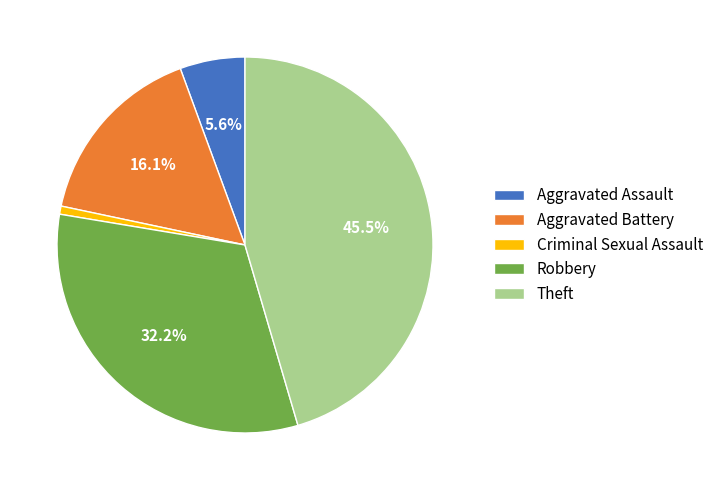

Is there any slice that represents more than half of the pie?

No